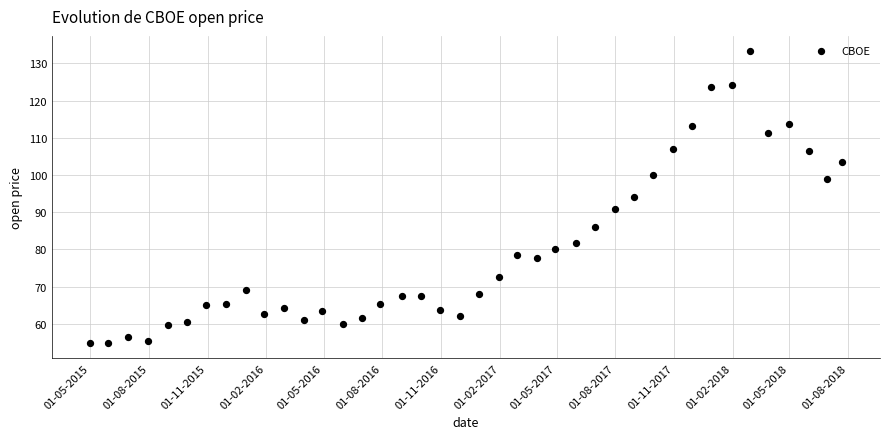

What is the range of X values (max minus min)?

1180.0